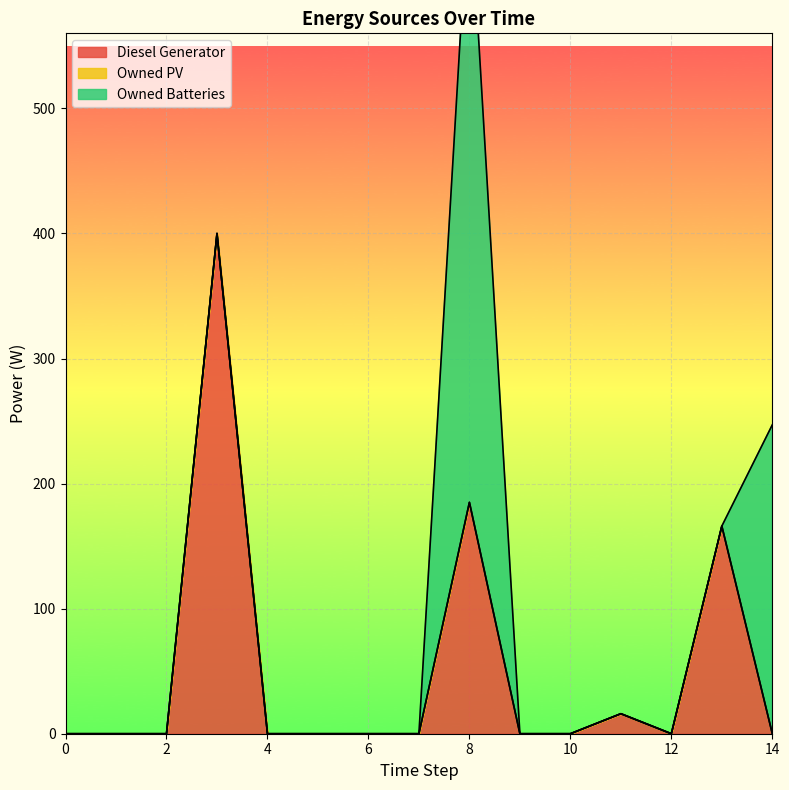

List the labels in order of Owned Batteries value, largest first.

8, 14, 0, 1, 2, 3, 4, 5, 6, 7, 9, 10, 11, 12, 13